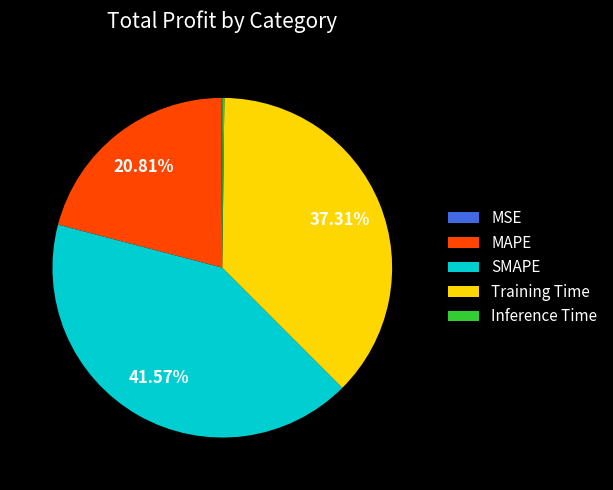

Is it true that SMAPE is 42% of the pie?

True